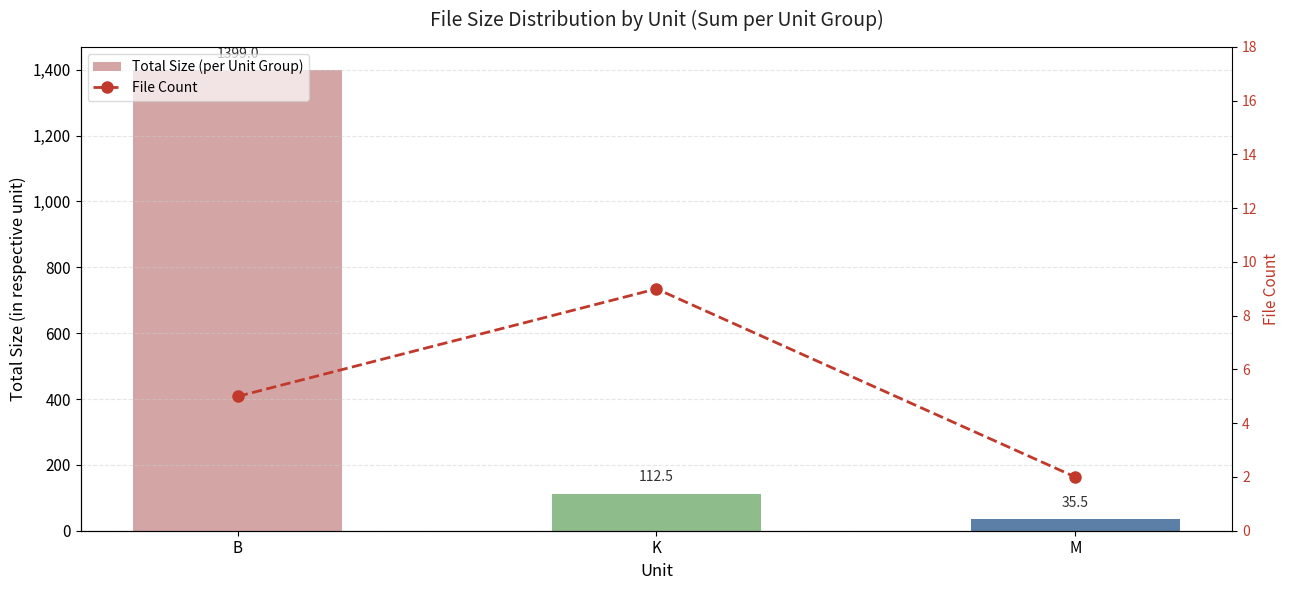

What is the highest value of the Total Size (per Unit Group) series?

1399.0